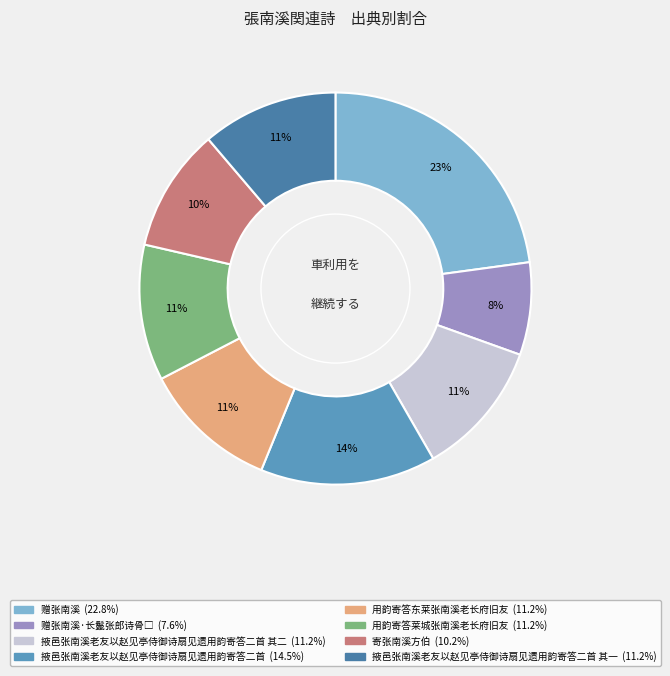

Rank the categories by value from lowest to highest.

赠张南溪·长鬣张郎诗骨□, 寄张南溪方伯, 用韵寄答莱城张南溪老长府旧友, 用韵寄答东莱张南溪老长府旧友, 掖邑张南溪老友以赵见亭侍御诗扇见遗用韵寄答二首 其一, 掖邑张南溪老友以赵见亭侍御诗扇见遗用韵寄答二首 其二, 掖邑张南溪老友以赵见亭侍御诗扇见遗用韵寄答二首, 赠张南溪